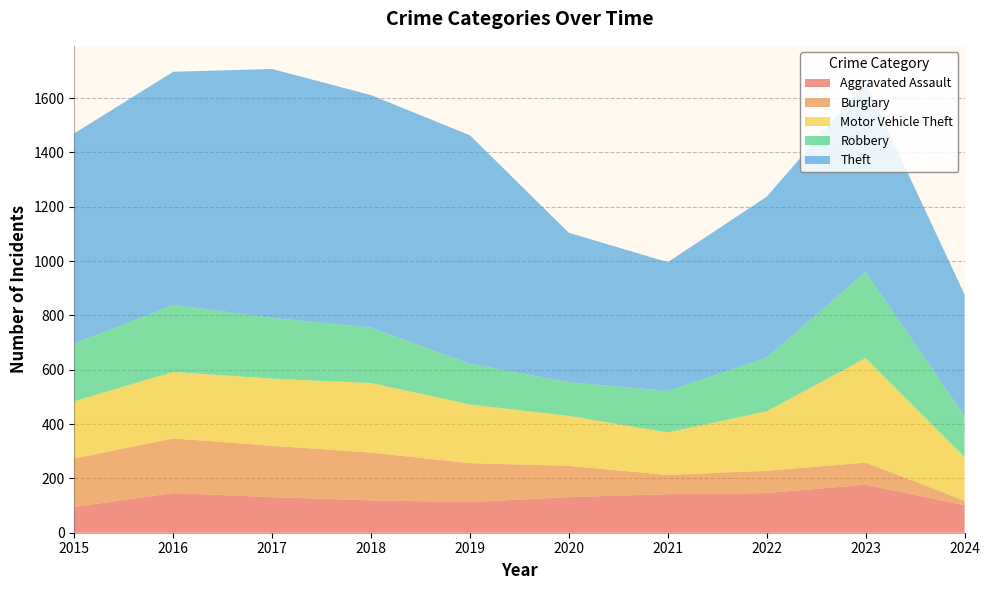

Reading right to left, list all the values displayed in this chart.

Aggravated Assault: 101	177	146	142	131	113	119	131	146	95
Burglary: 17	81	82	71	115	143	176	189	201	178
Motor Vehicle Theft: 161	385	219	156	184	216	256	247	245	211
Robbery: 150	317	198	153	124	150	204	224	247	212
Theft: 448	696	592	474	550	841	856	916	858	774